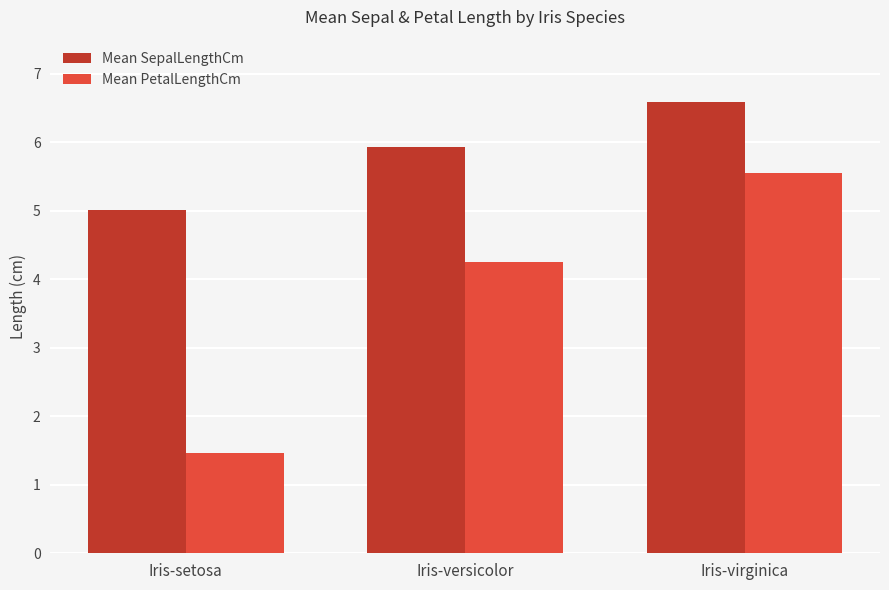

Is it true that Mean PetalLengthCm equals 1.5 at Iris-setosa?

True